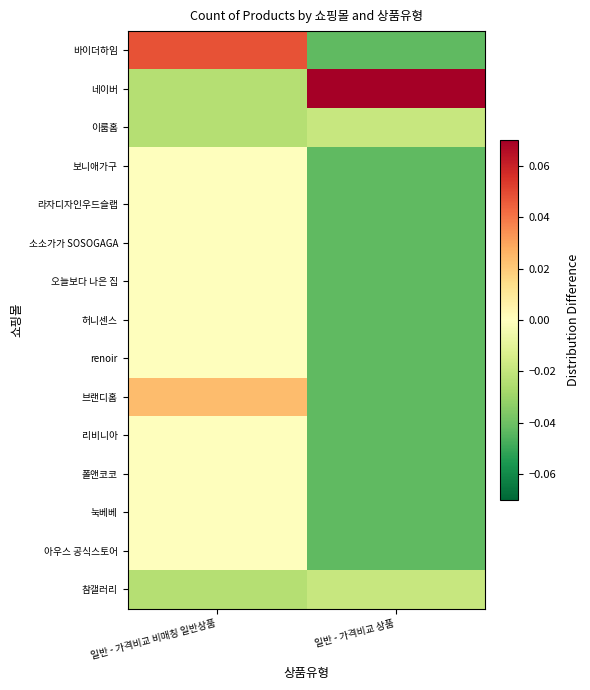

Reading left to right, what are all the values shown in this chart?

바이더하임: 일반 - 가격비교 비매칭 일반상품=0.0	일반 - 가격비교 상품=-0.0
네이버: 일반 - 가격비교 비매칭 일반상품=-0.0	일반 - 가격비교 상품=0.6
이룸홈: 일반 - 가격비교 비매칭 일반상품=-0.0	일반 - 가격비교 상품=-0.0
보니애가구: 일반 - 가격비교 비매칭 일반상품=-0.0	일반 - 가격비교 상품=-0.0
라자디자인우드슬랩: 일반 - 가격비교 비매칭 일반상품=-0.0	일반 - 가격비교 상품=-0.0
소소가가 SOSOGAGA: 일반 - 가격비교 비매칭 일반상품=-0.0	일반 - 가격비교 상품=-0.0
오늘보다 나은 집: 일반 - 가격비교 비매칭 일반상품=-0.0	일반 - 가격비교 상품=-0.0
허니센스: 일반 - 가격비교 비매칭 일반상품=-0.0	일반 - 가격비교 상품=-0.0
renoir: 일반 - 가격비교 비매칭 일반상품=-0.0	일반 - 가격비교 상품=-0.0
브랜디홈: 일반 - 가격비교 비매칭 일반상품=0.0	일반 - 가격비교 상품=-0.0
리비니아: 일반 - 가격비교 비매칭 일반상품=-0.0	일반 - 가격비교 상품=-0.0
폴앤코코: 일반 - 가격비교 비매칭 일반상품=-0.0	일반 - 가격비교 상품=-0.0
눅베베: 일반 - 가격비교 비매칭 일반상품=-0.0	일반 - 가격비교 상품=-0.0
아우스 공식스토어: 일반 - 가격비교 비매칭 일반상품=-0.0	일반 - 가격비교 상품=-0.0
참갤러리: 일반 - 가격비교 비매칭 일반상품=-0.0	일반 - 가격비교 상품=-0.0